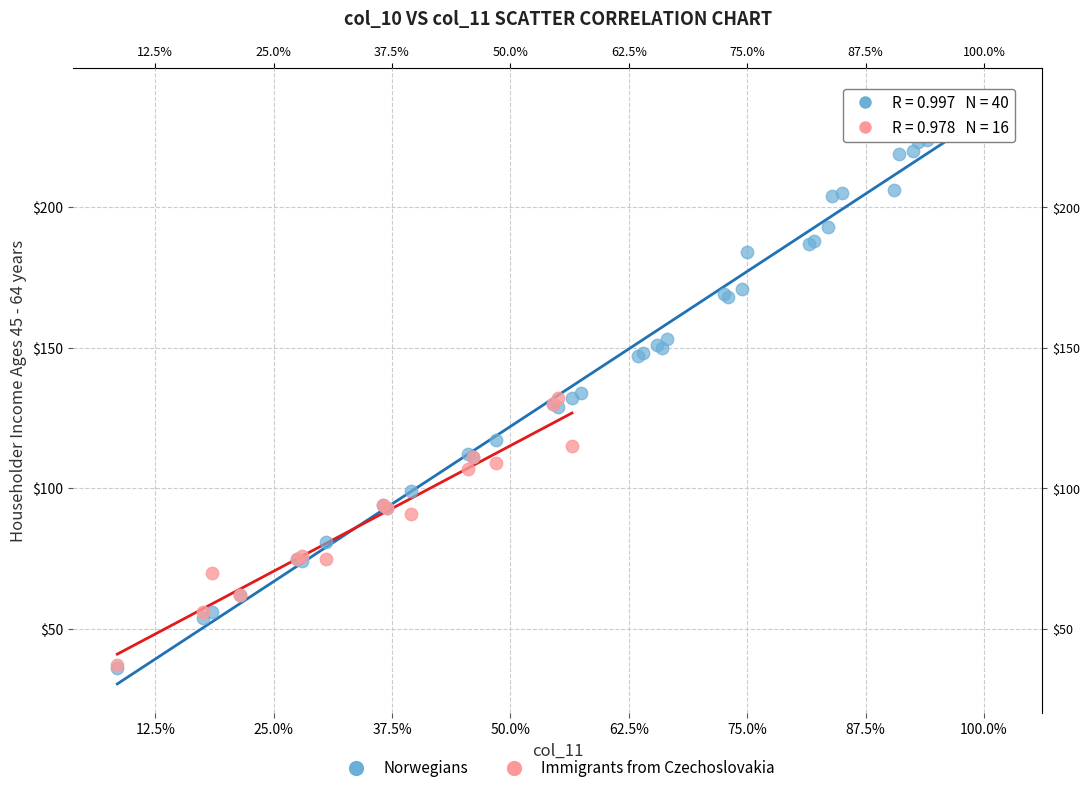

Which series reaches the maximum Y coordinate?

Norwegians